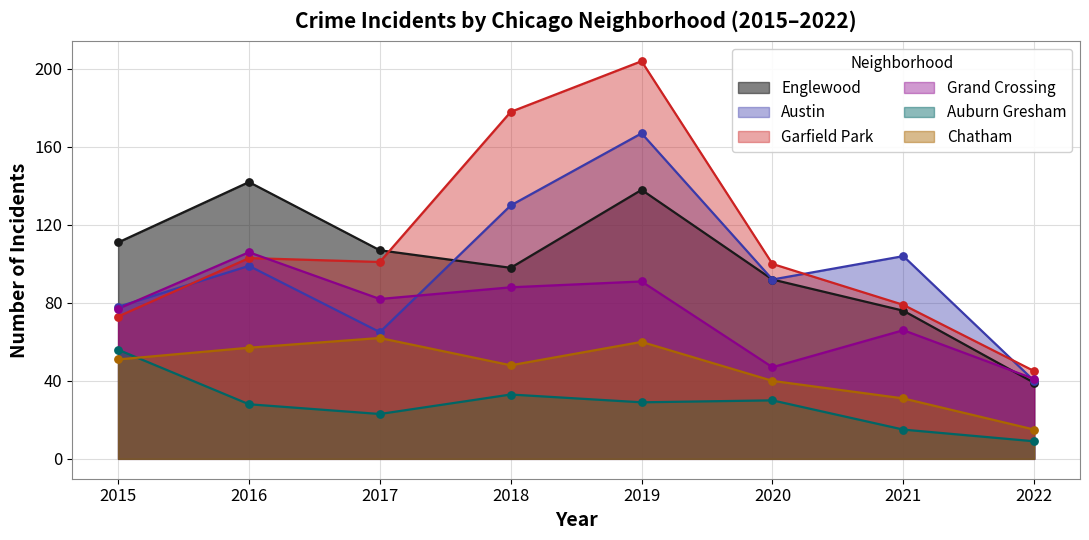

Is the value of Auburn Gresham at 2016 greater than the value of Garfield Park at 2017?

No